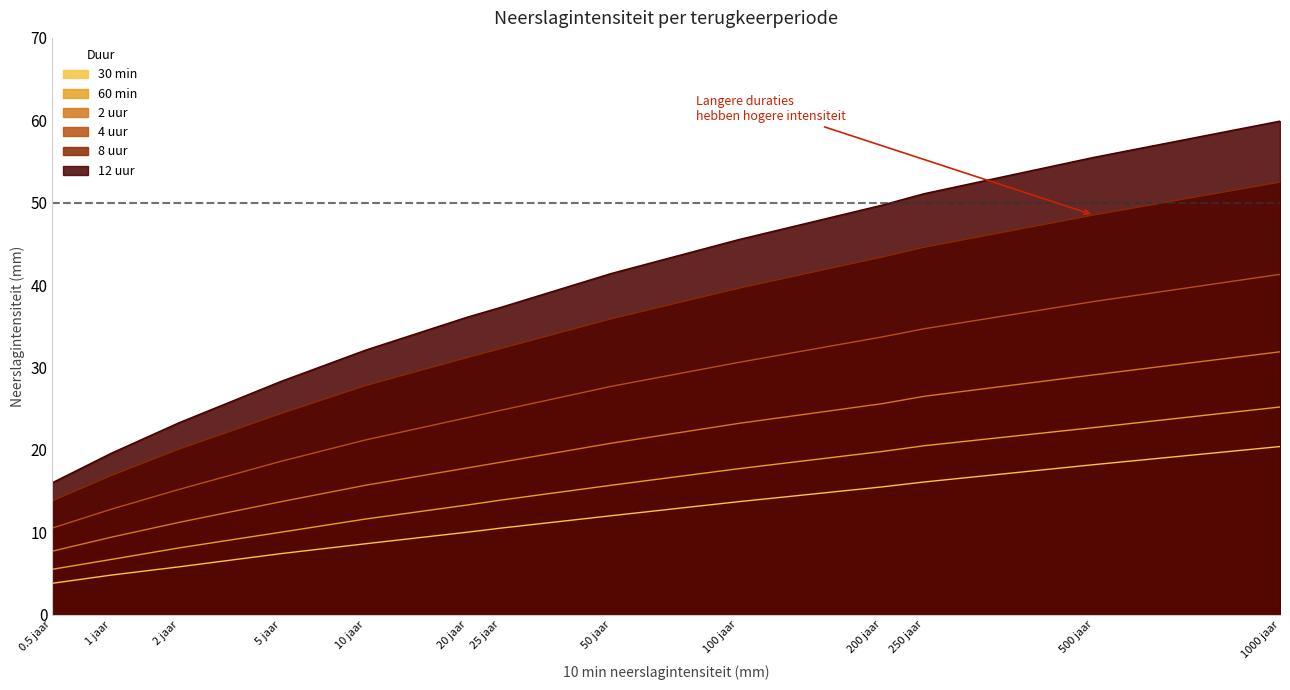

Reading left to right, extract all data points from this chart.

30 min: 3.8	4.8	5.8	7.4	8.6	10.0	10.5	12.0	13.7	15.5	16.1	18.2	20.4
60 min: 5.5	6.7	8.1	10.0	11.6	13.3	13.9	15.7	17.7	19.8	20.5	22.7	25.2
2 uur: 7.7	9.4	11.2	13.7	15.7	17.8	18.5	20.8	23.2	25.6	26.5	29.1	31.9
4 uur: 10.5	12.8	15.2	18.6	21.2	23.9	24.8	27.7	30.6	33.7	34.7	38.0	41.3
8 uur: 13.8	16.9	20.1	24.4	27.8	31.2	32.3	35.9	39.6	43.4	44.6	48.5	52.5
12 uur: 16.0	19.6	23.3	28.3	32.1	36.1	37.3	41.4	45.5	49.7	51.1	55.5	59.9